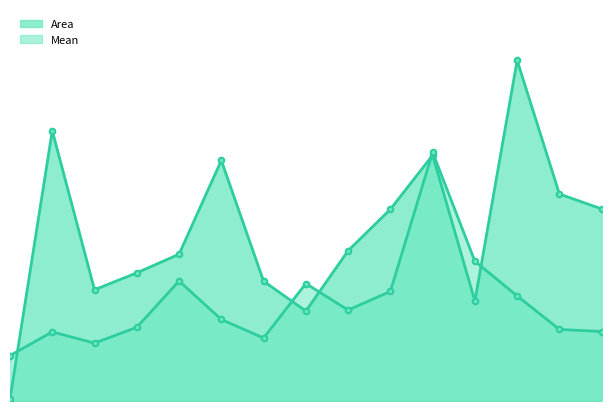

How many interior local valleys does the Mean series have?

3